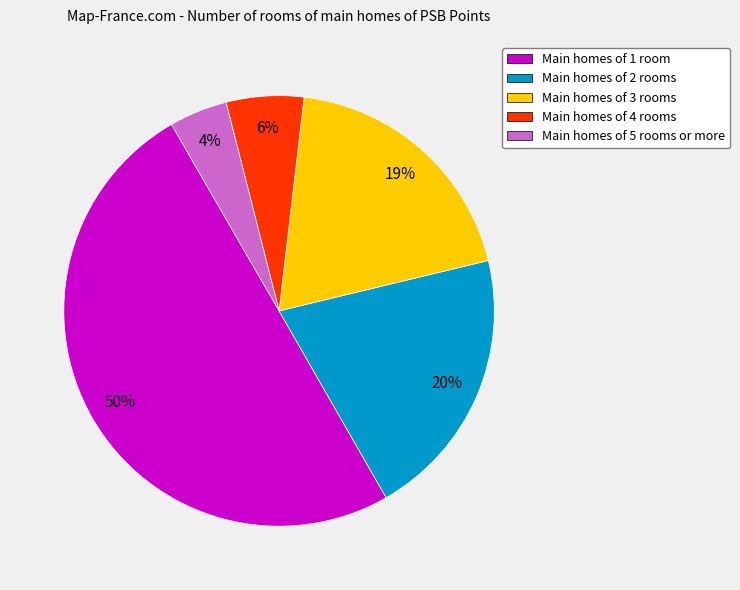

To the nearest percent, what is the difference between the largest and smallest slice percentages?

46%